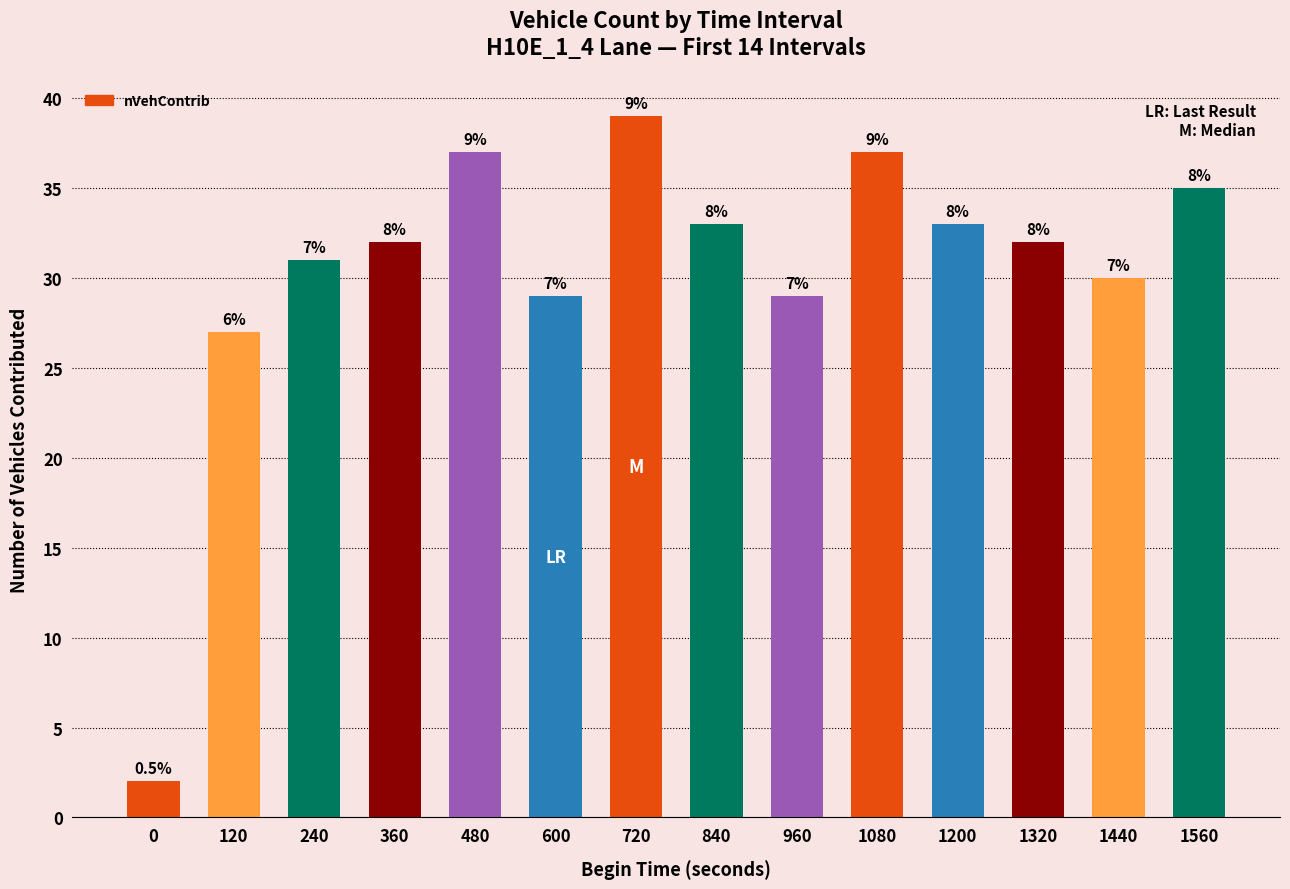

Which has a higher value, 120 or 840?

840